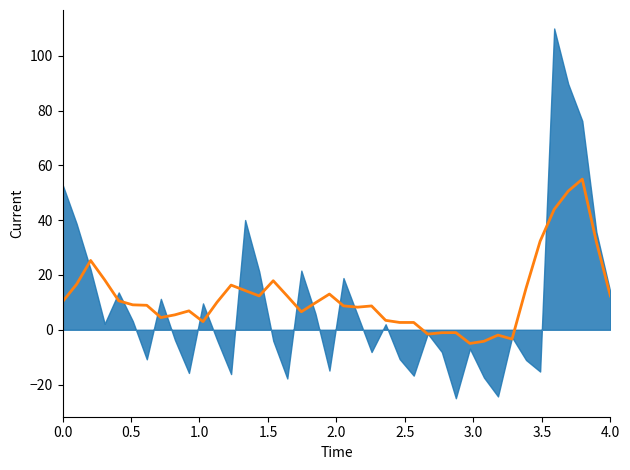

Count the number of values greater than 9.

21